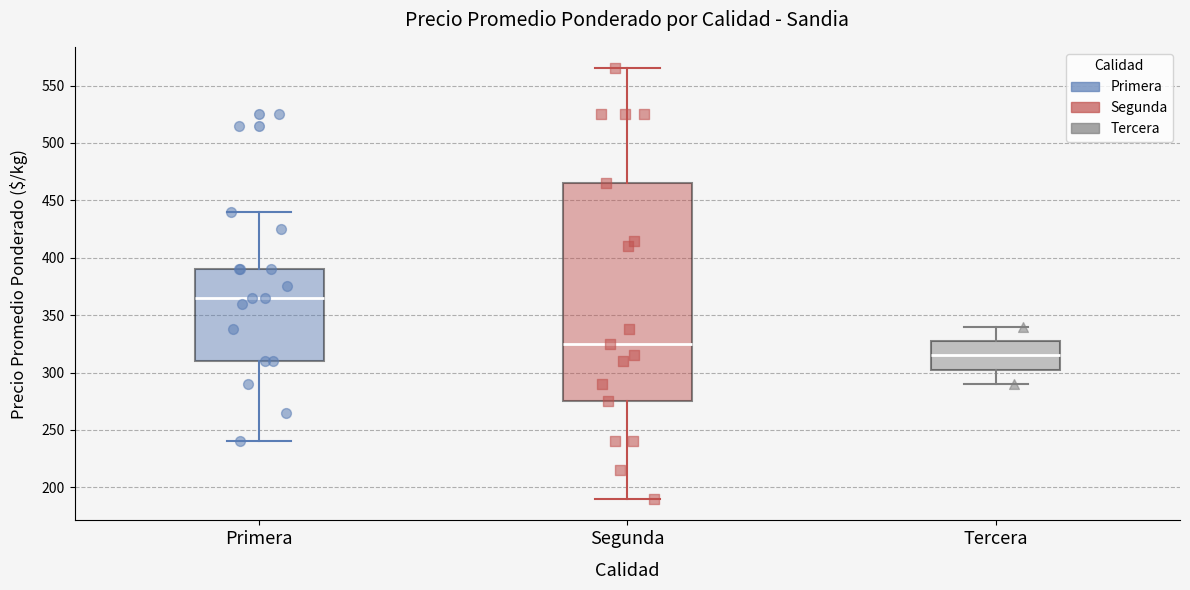

Where does the median line of the box for Segunda sit on the y-axis? The values are not printed on the chart, so give them approximately, as read against the axis.

325